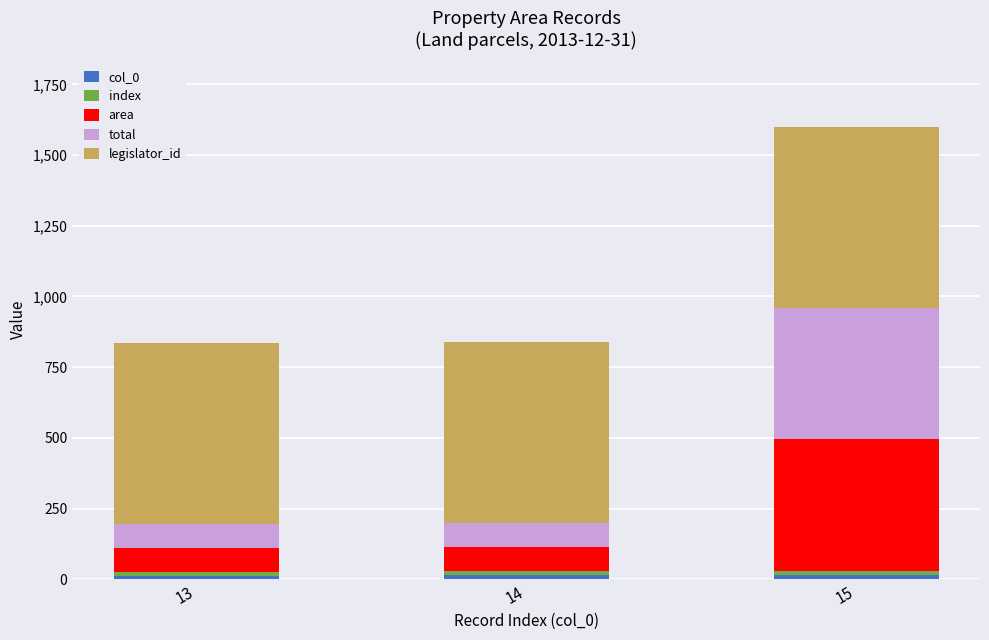

How many bars are there in total?

3